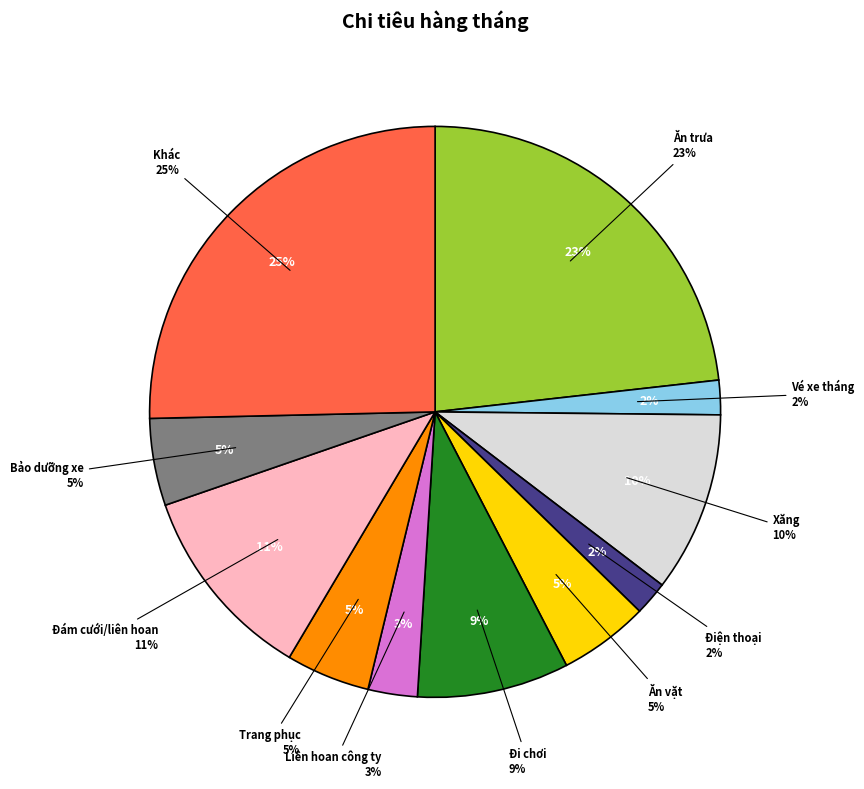

To the nearest percent, what is the difference between the Bảo dưỡng xe and Đi chơi slice percentages?

4%